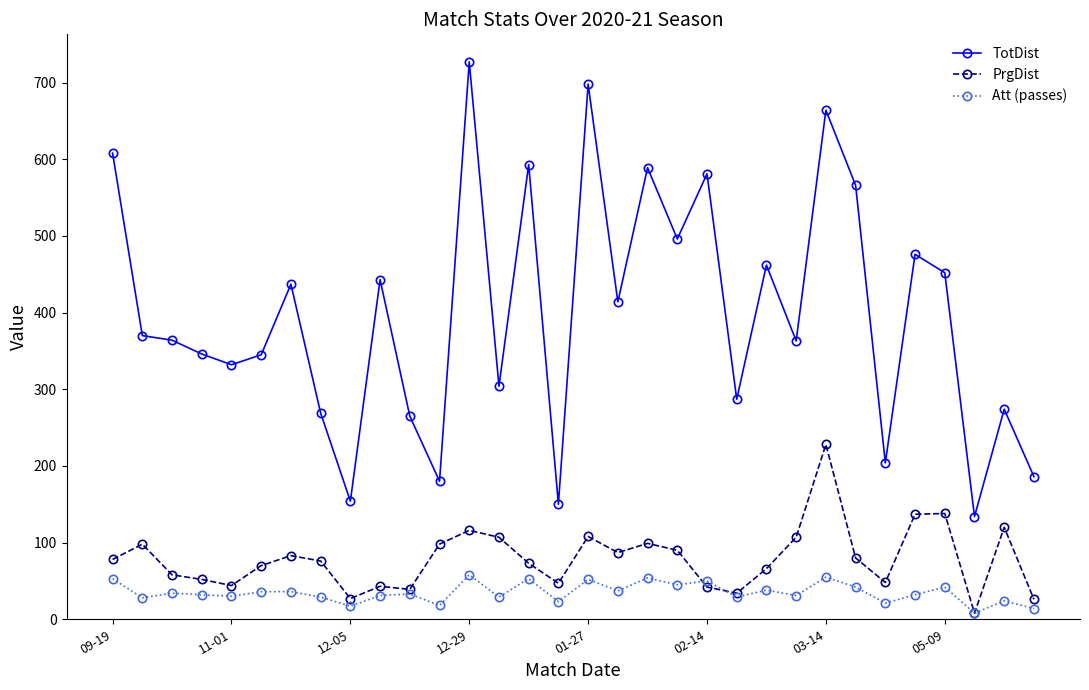

What is the difference between the maximum and minimum values in the TotDist series?

593